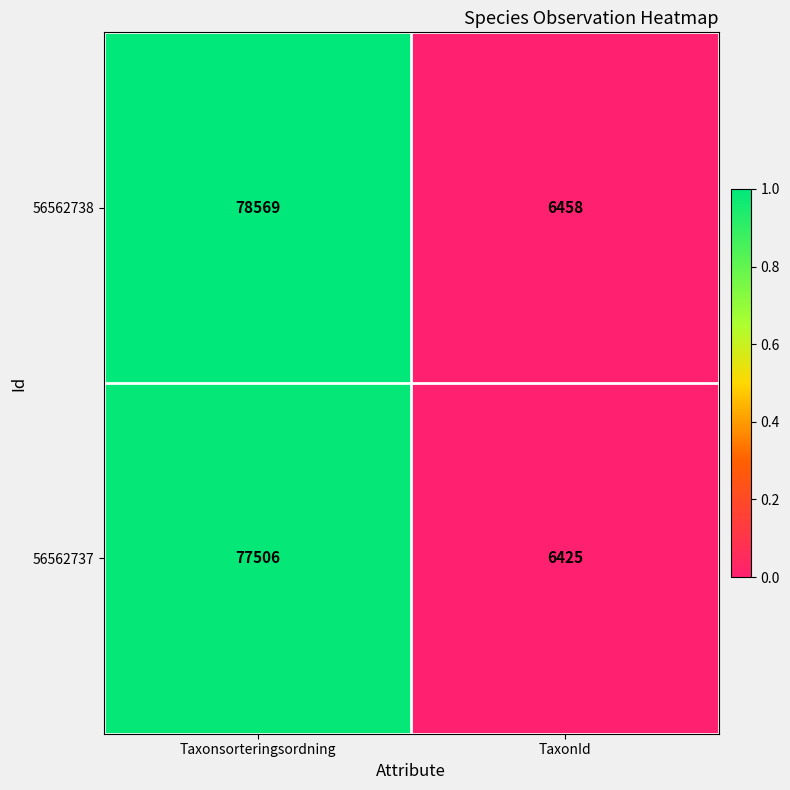

Reading left to right, list all the values displayed in this chart.

56562738: Taxonsorteringsordning=78569	TaxonId=6458
56562737: Taxonsorteringsordning=77506	TaxonId=6425